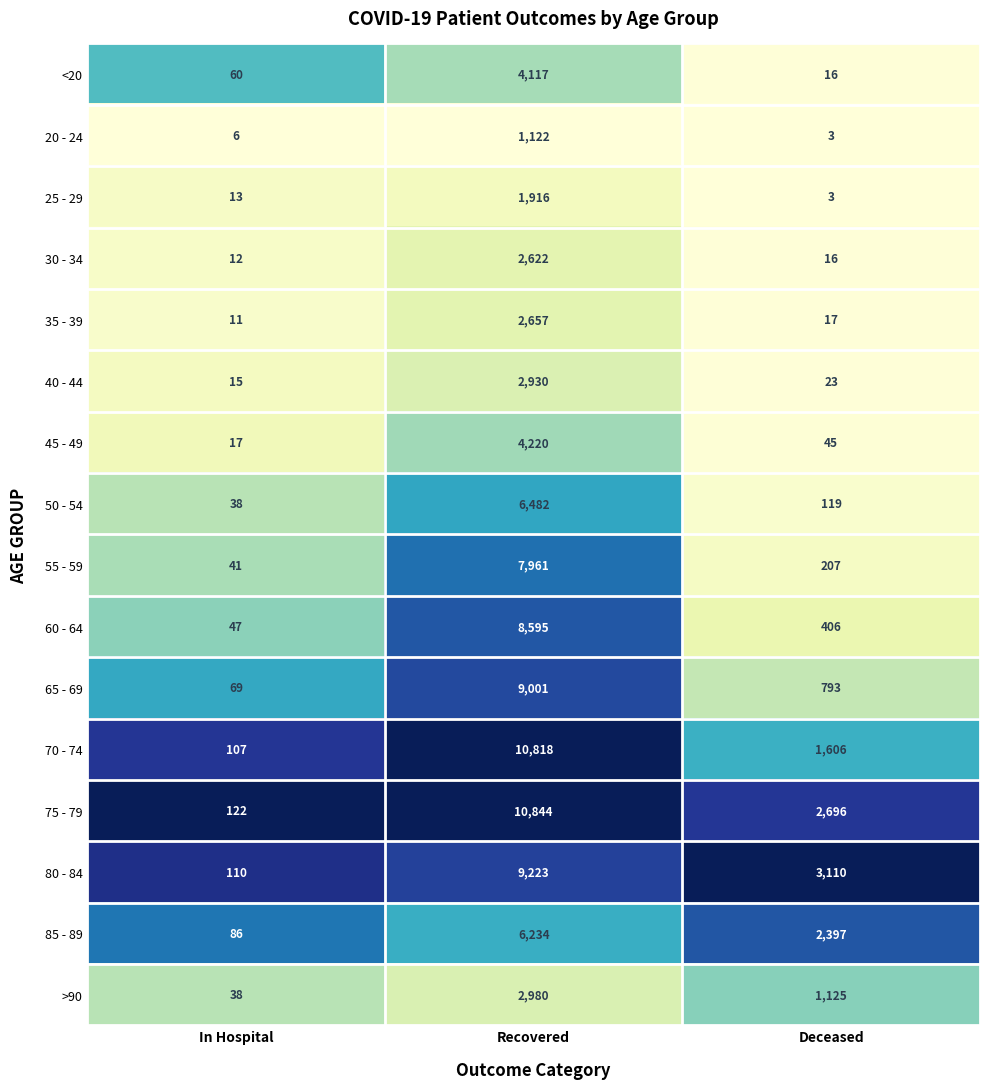

Rank the series by their maximum value, from highest to lowest.

75 - 79, 70 - 74, 80 - 84, 65 - 69, 60 - 64, 55 - 59, 50 - 54, 85 - 89, 45 - 49, <20, >90, 40 - 44, 35 - 39, 30 - 34, 25 - 29, 20 - 24